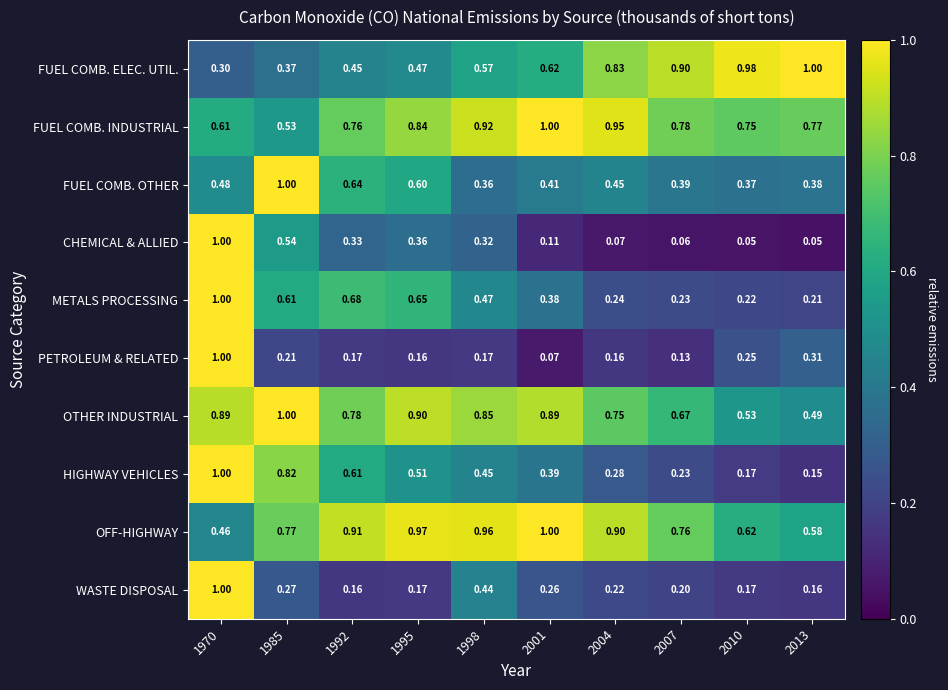

Which series has the widest spread of values?

CHEMICAL & ALLIED